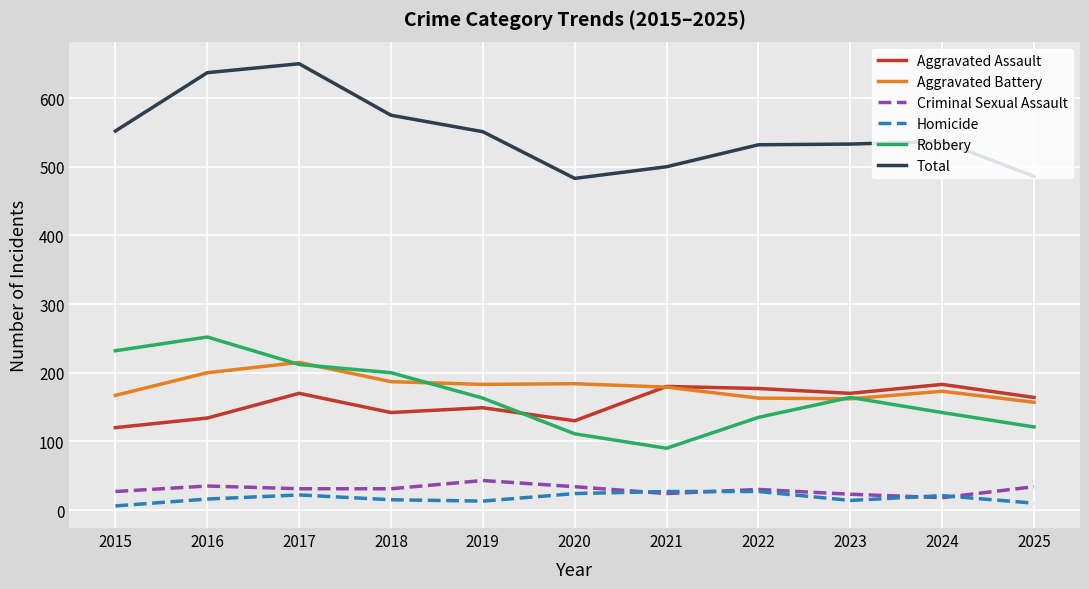

How many intersections are there between Criminal Sexual Assault and Homicide?

4